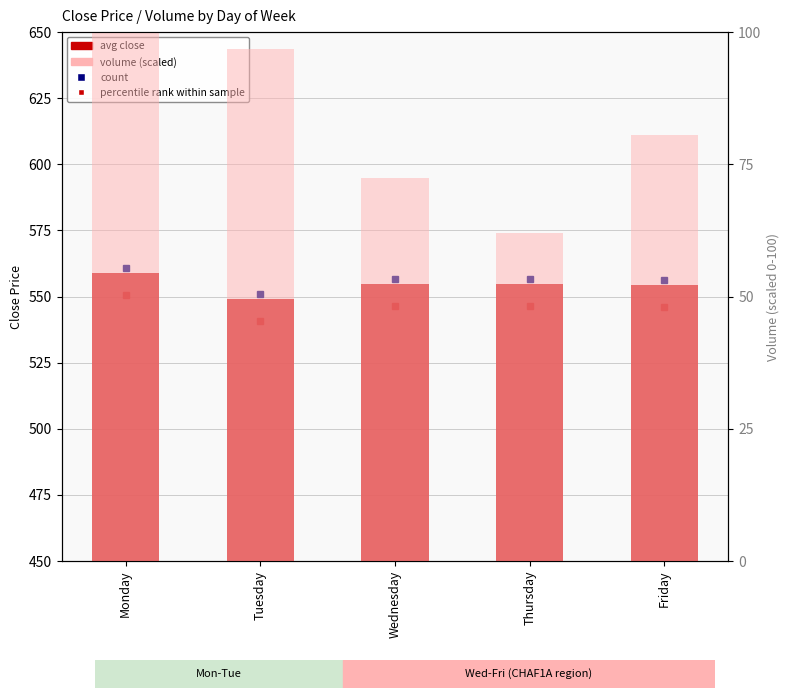

The value of avg close at Wednesday is 554.7. True or false?

True